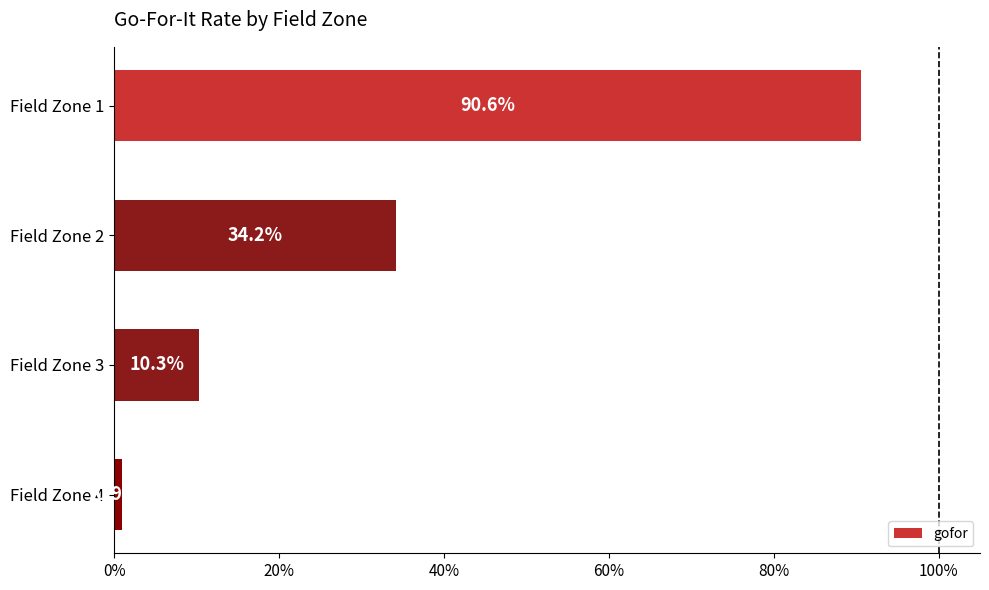

Are the bars horizontal?

Yes